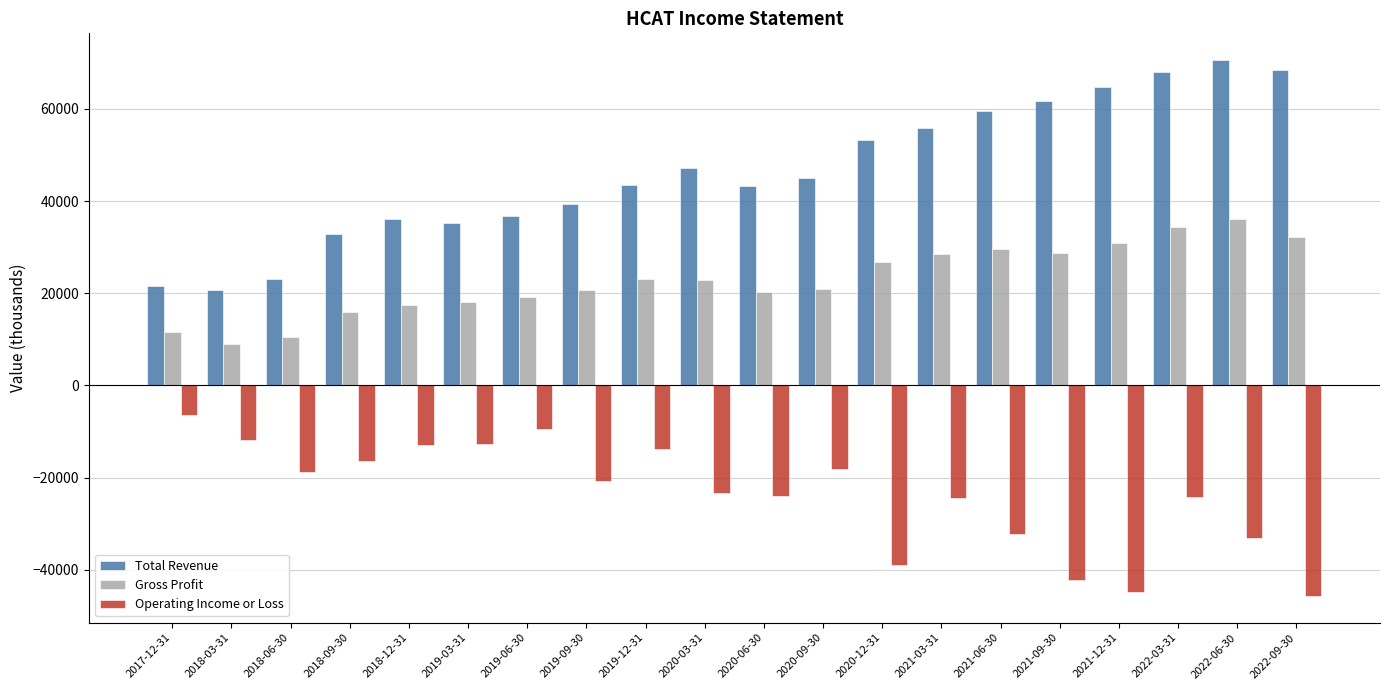

Which label corresponds to the largest value in the chart?

2022-06-30